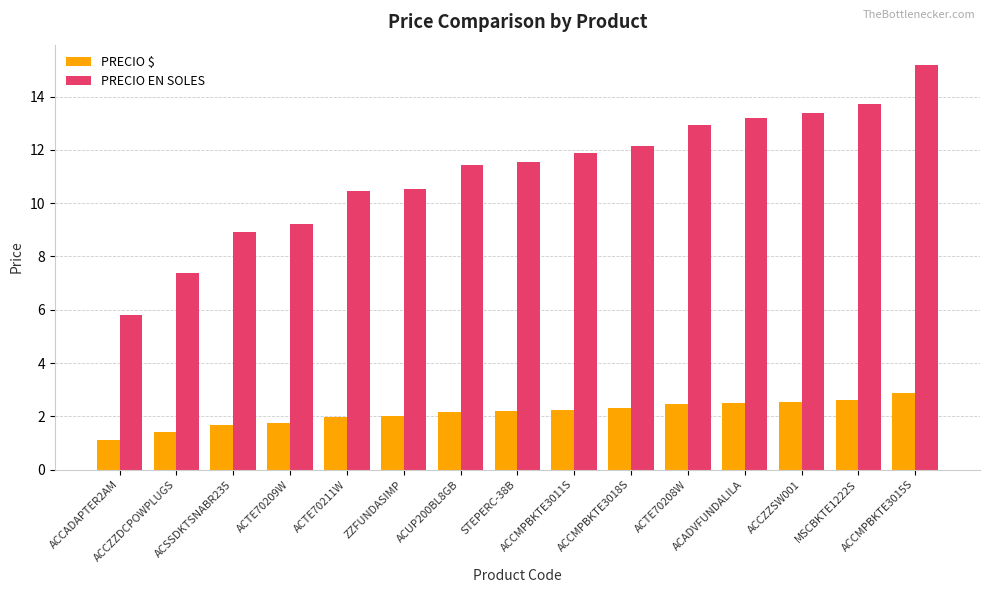

What is the difference between the maximum and minimum values in the PRECIO $ series?

1.8